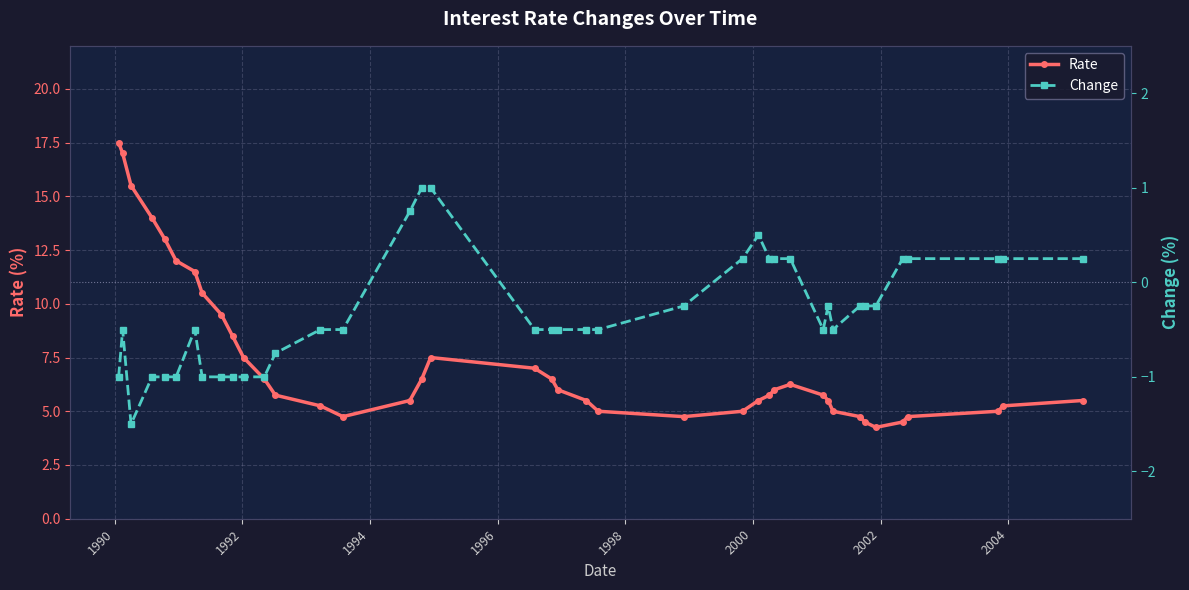

True or false: Change and Rate intersect in this chart.

False